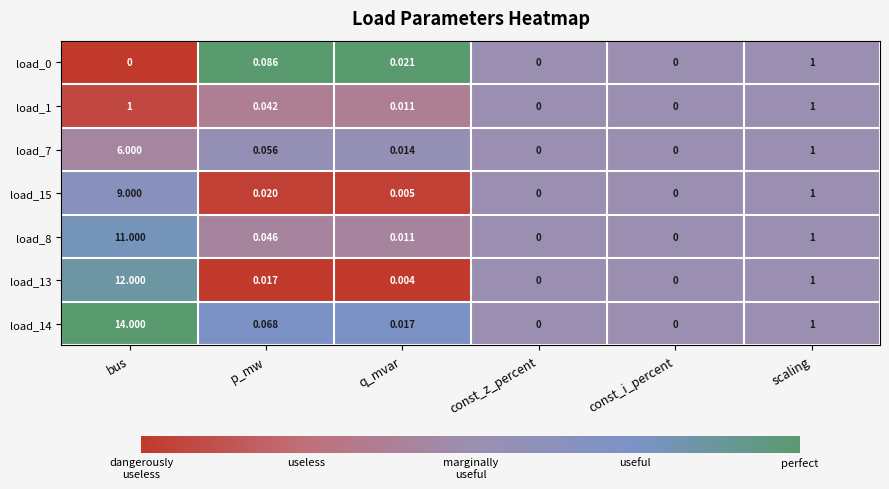

At which label is load_15 closest to 4?

scaling